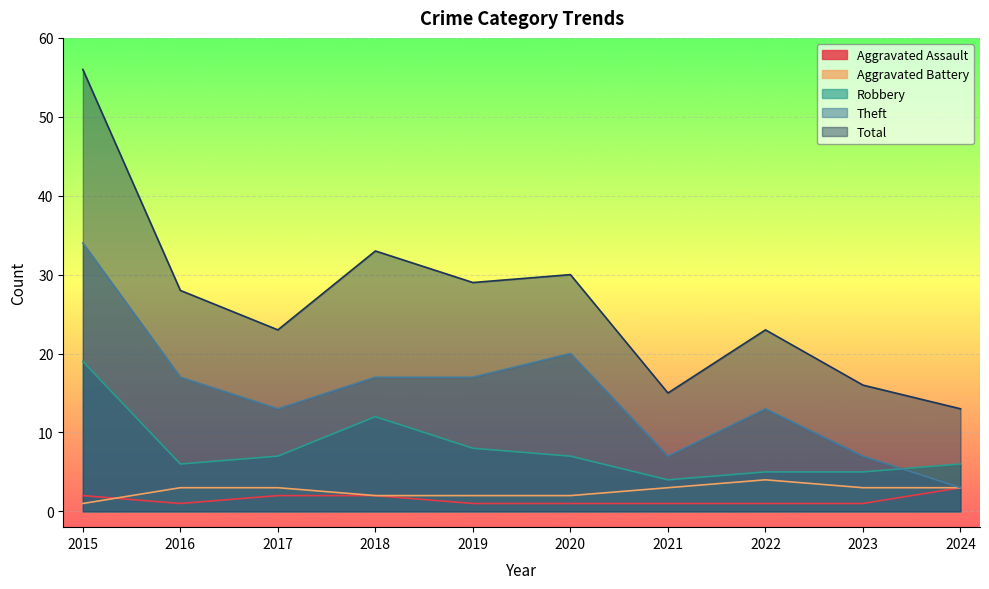

At which category does Theft reach its first local peak?

2020